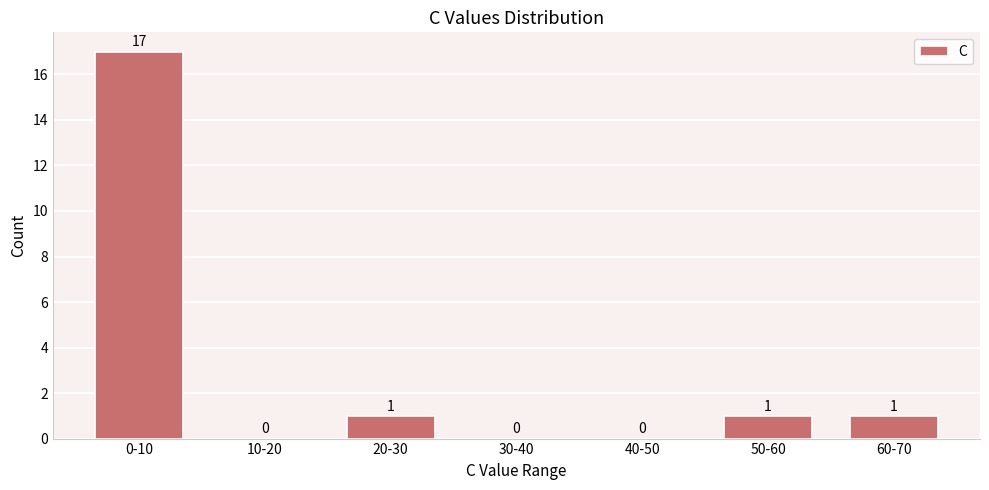

Reading left to right, list all the values displayed in this chart.

0-10=17	10-20=0	20-30=1	30-40=0	40-50=0	50-60=1	60-70=1